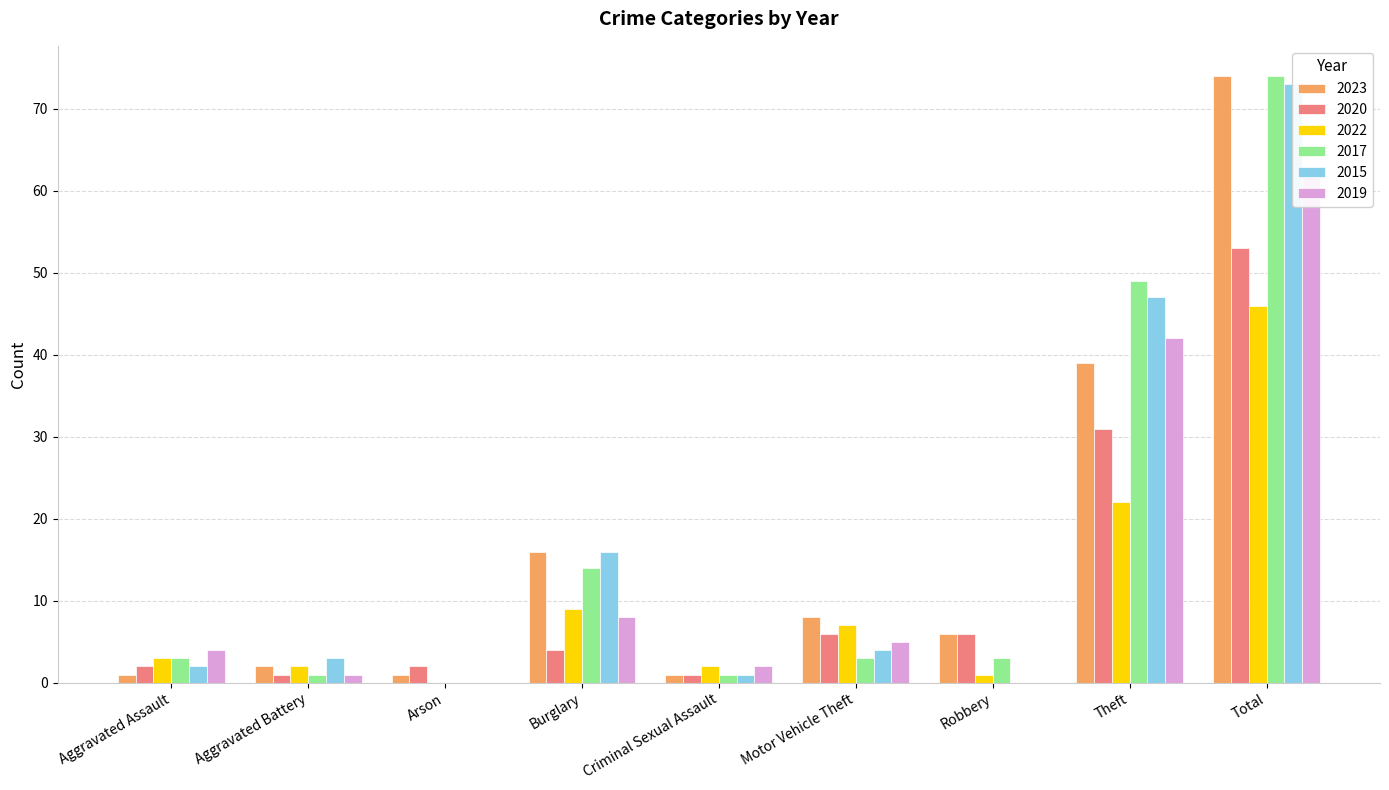

What is the difference between the highest and lowest values at Aggravated Assault?

3